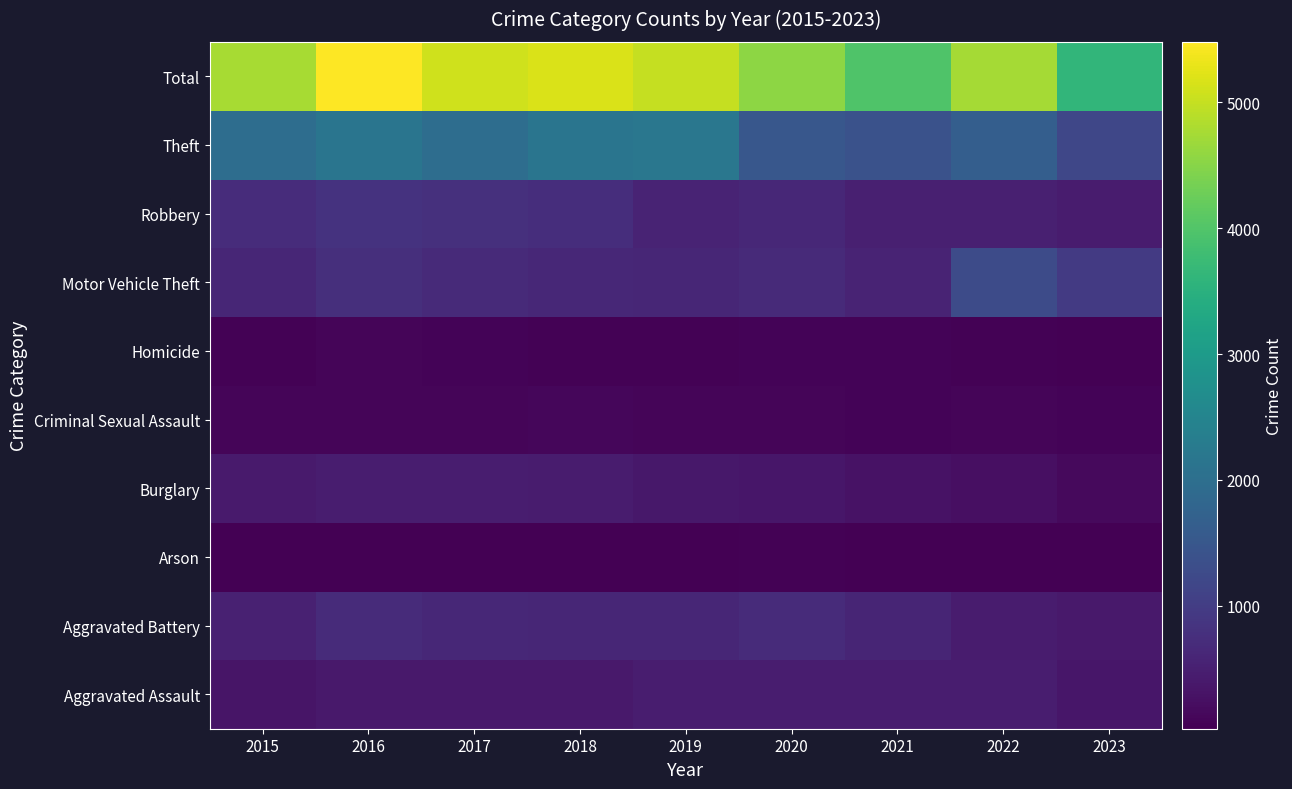

What is the greatest value displayed?

5481